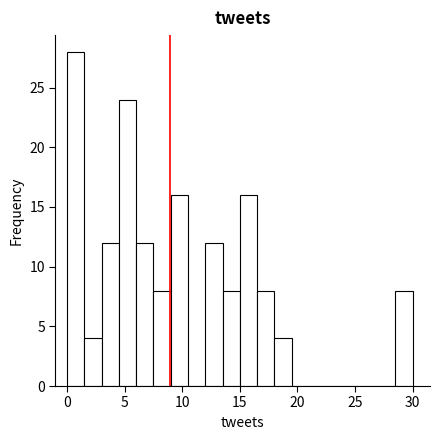

Read against the x-axis, roughly where is the centre of the tallest bar?

1.0